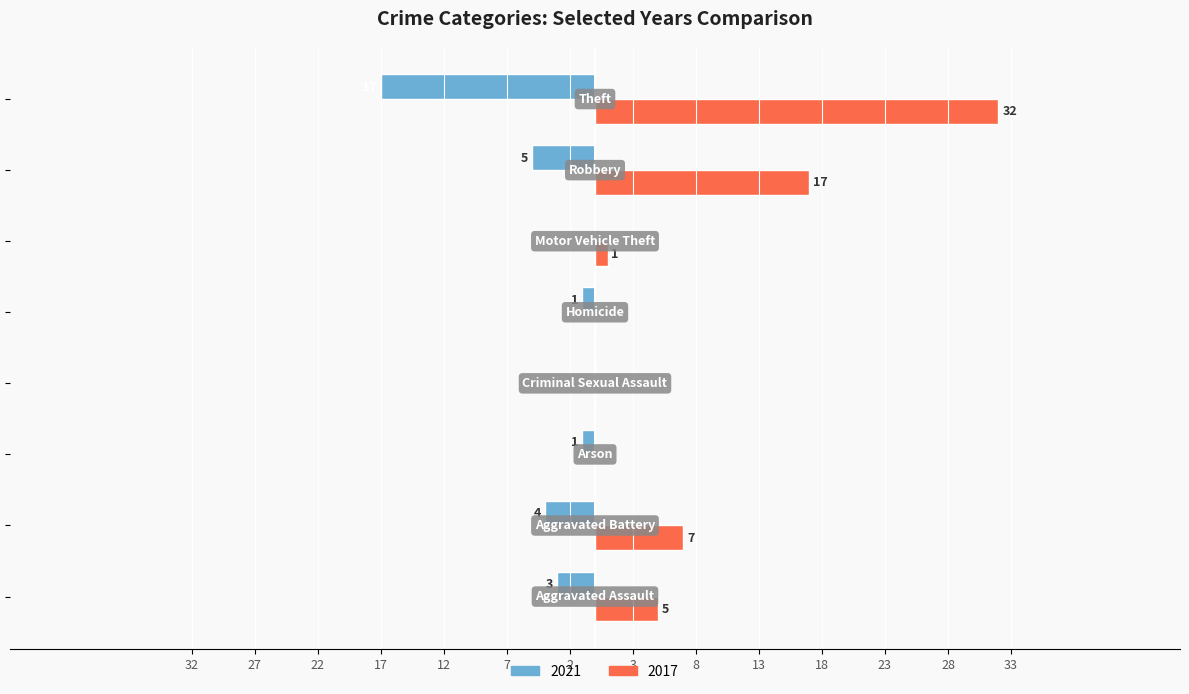

How many distinct data groups are displayed?

2